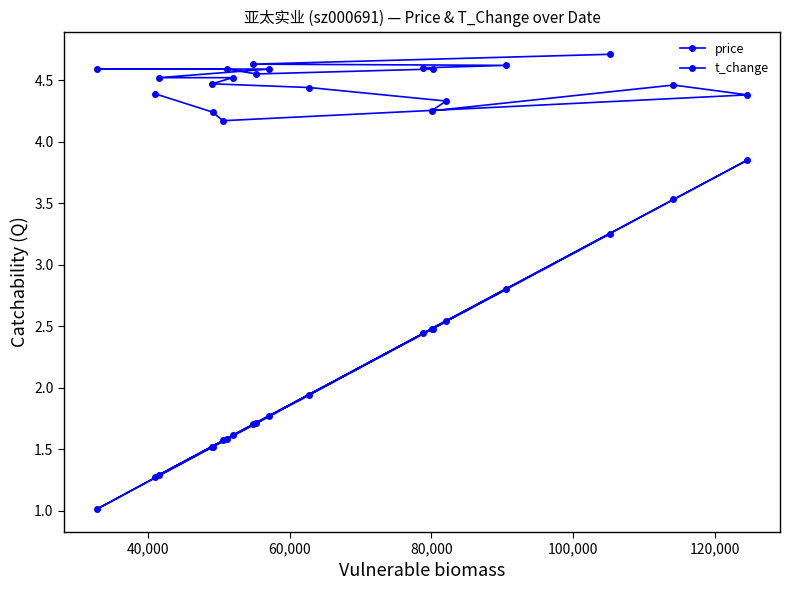

Rank the series by their maximum value, from lowest to highest.

t_change, price